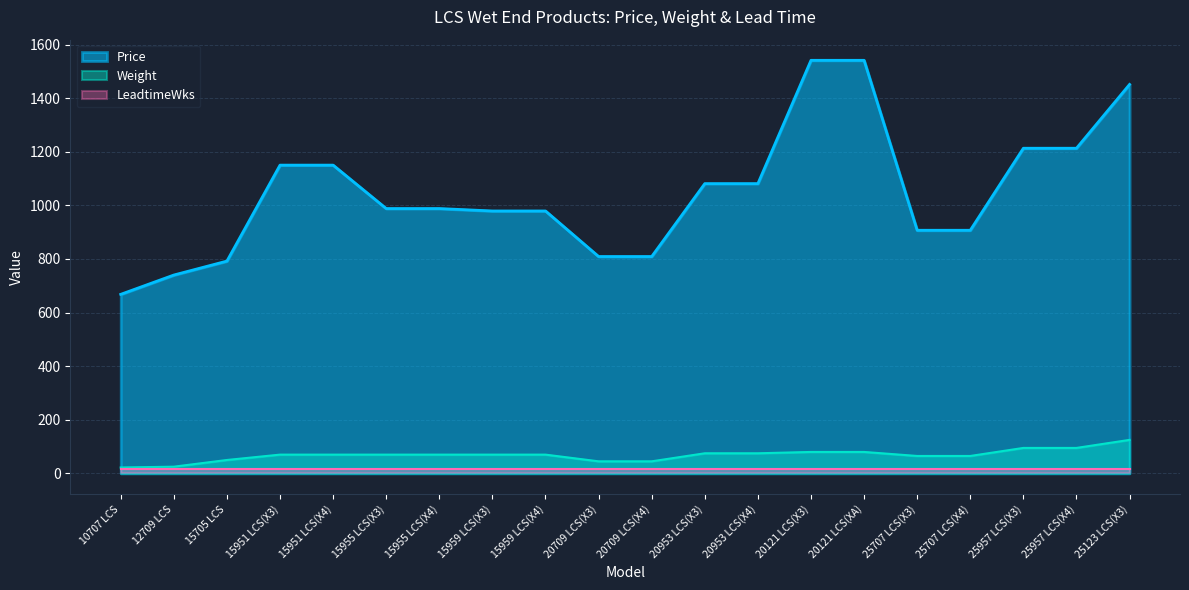

The Weight series shows 25 at 12709 LCS. True or false?

True